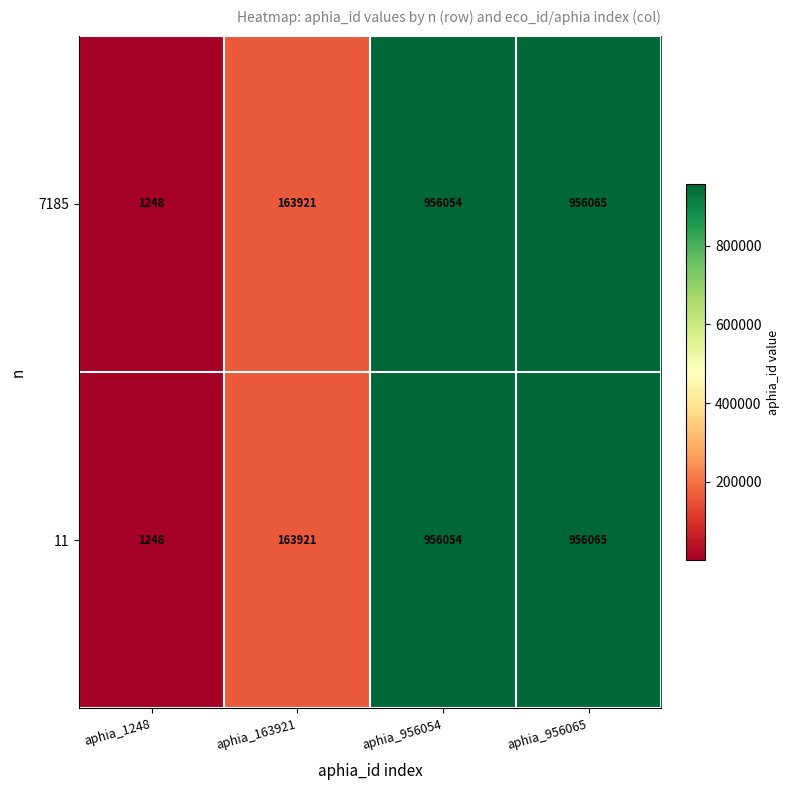

At which label is 11 closest to 478656?

aphia_163921